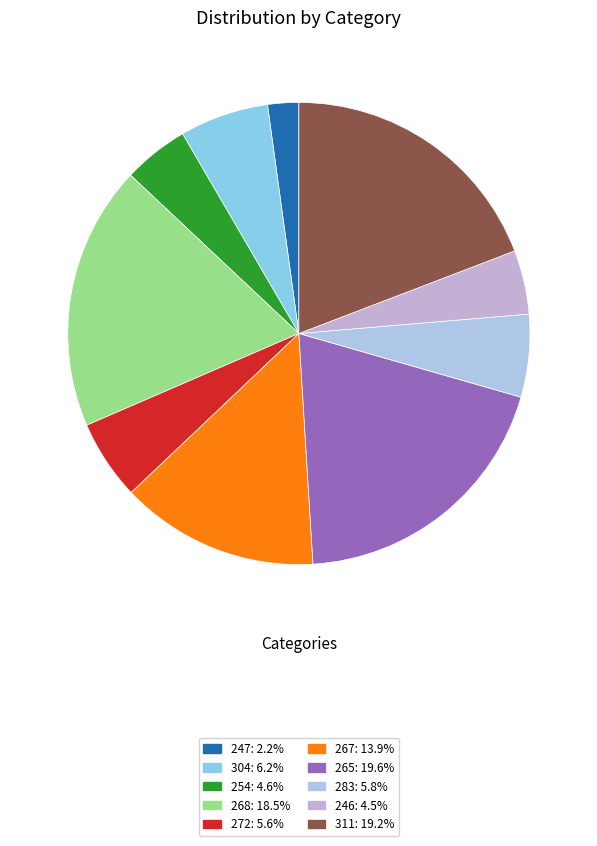

Is it true that 272 is 18% of the pie?

False